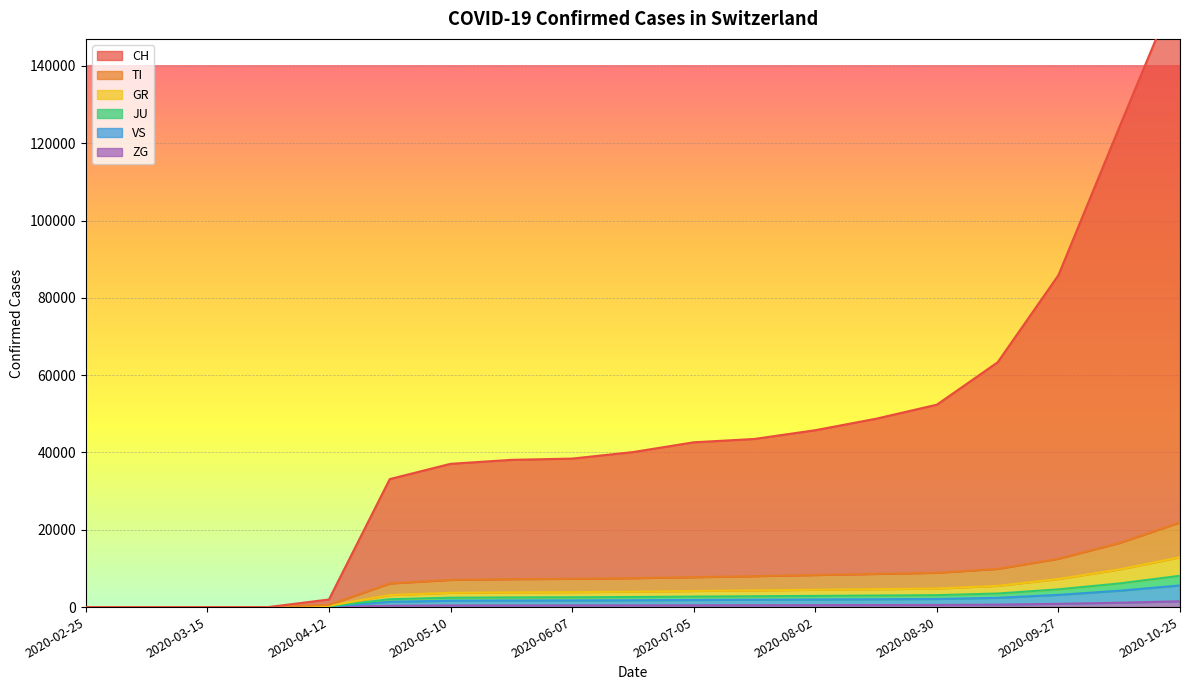

What is the difference between the second highest and minimum values in the TI series?

16581